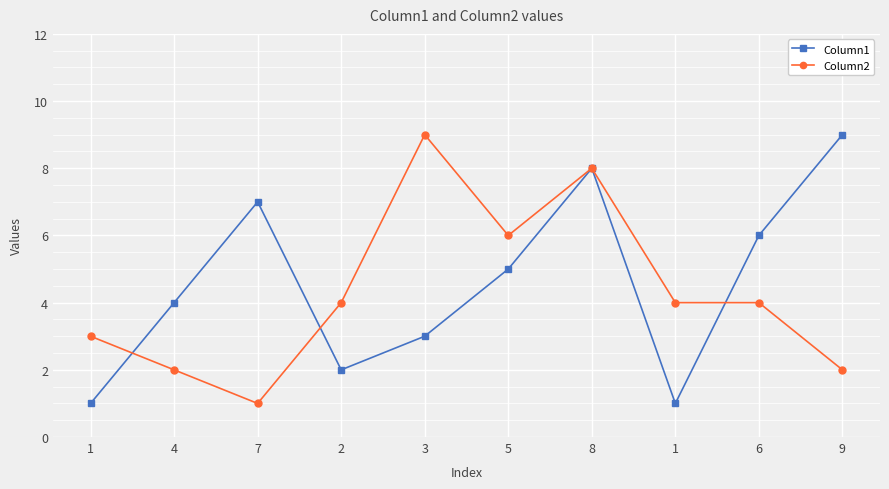

True or false: Column1 has more than 1 points higher than both neighbors.

True